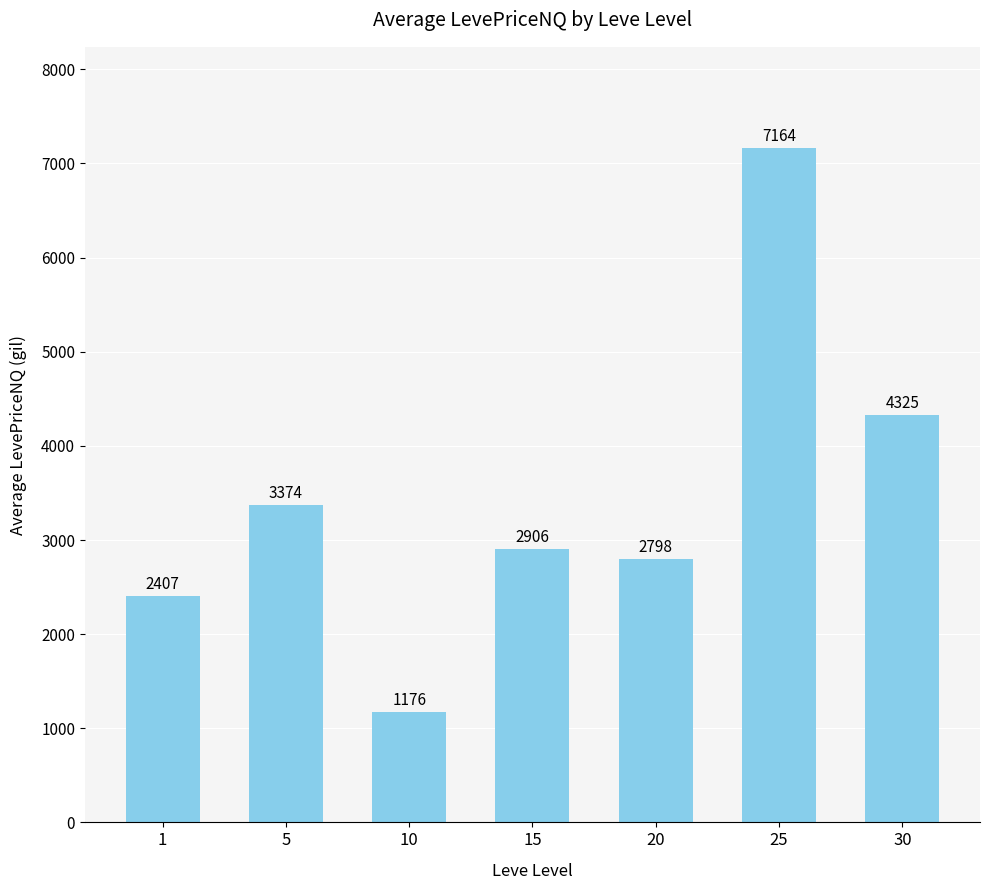

Rank the categories by value from highest to lowest.

25, 30, 5, 15, 20, 1, 10